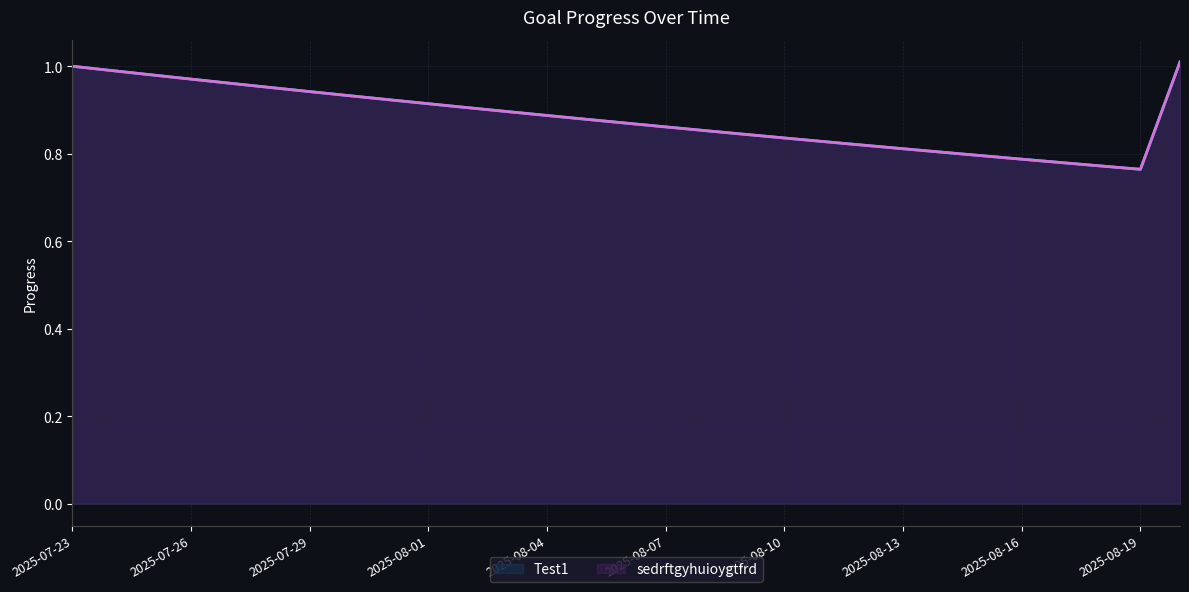

Is it true that Test1 equals 1.3 at 19?

False